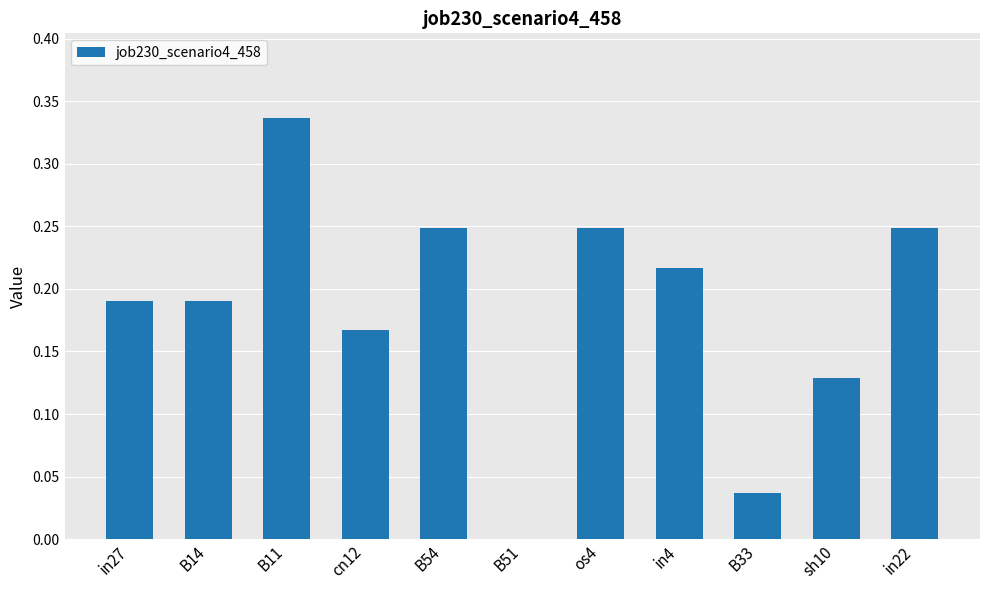

What is the change in value from cn12 to in22?

+0.1